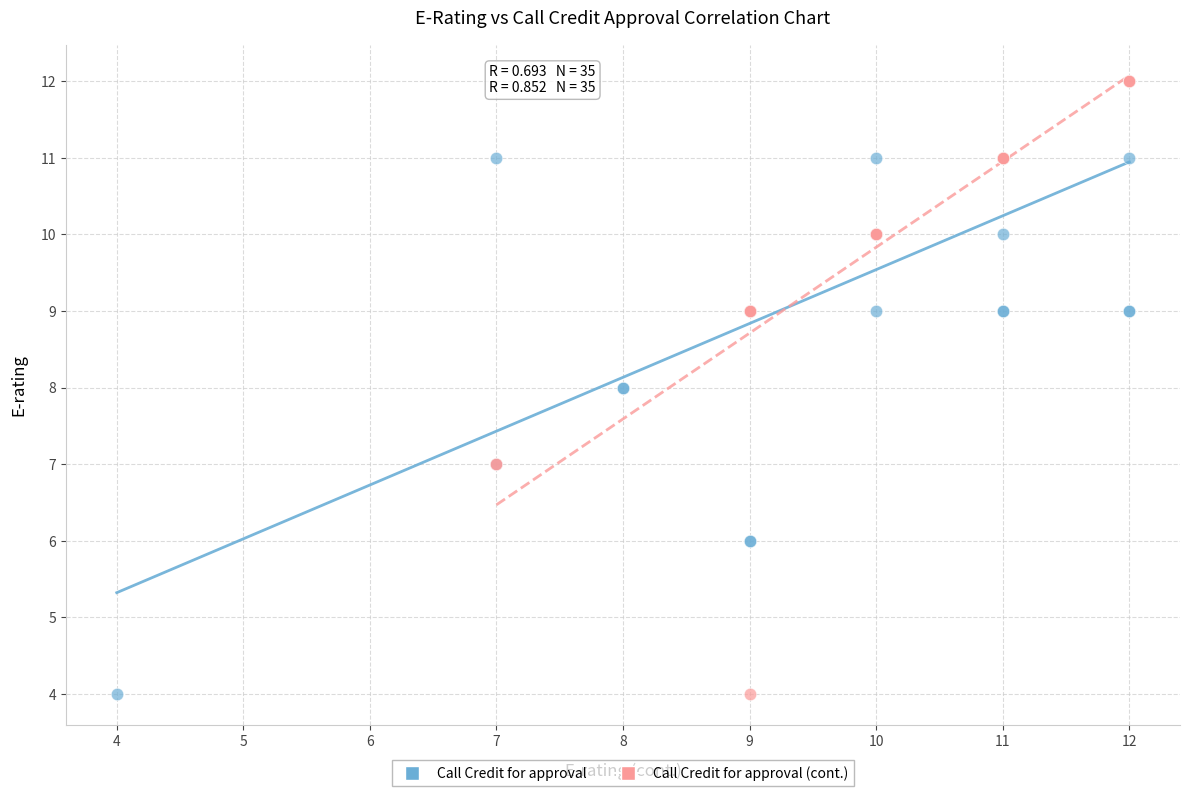

Which series reaches the maximum Y coordinate?

Call Credit for approval (cont.)